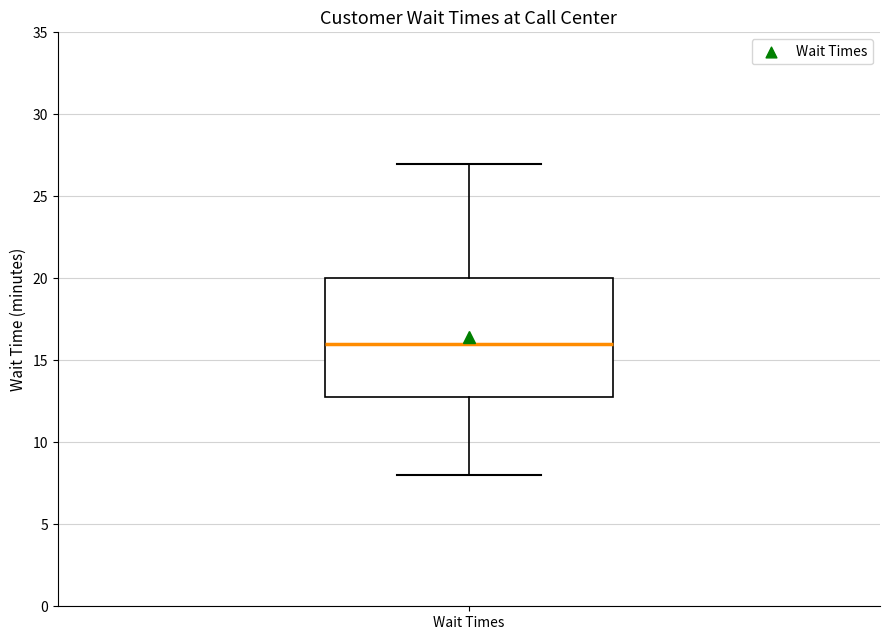

Where is the upper edge of the box for Wait Times on the y-axis? The values are not printed on the chart, so give them approximately, as read against the axis.

20